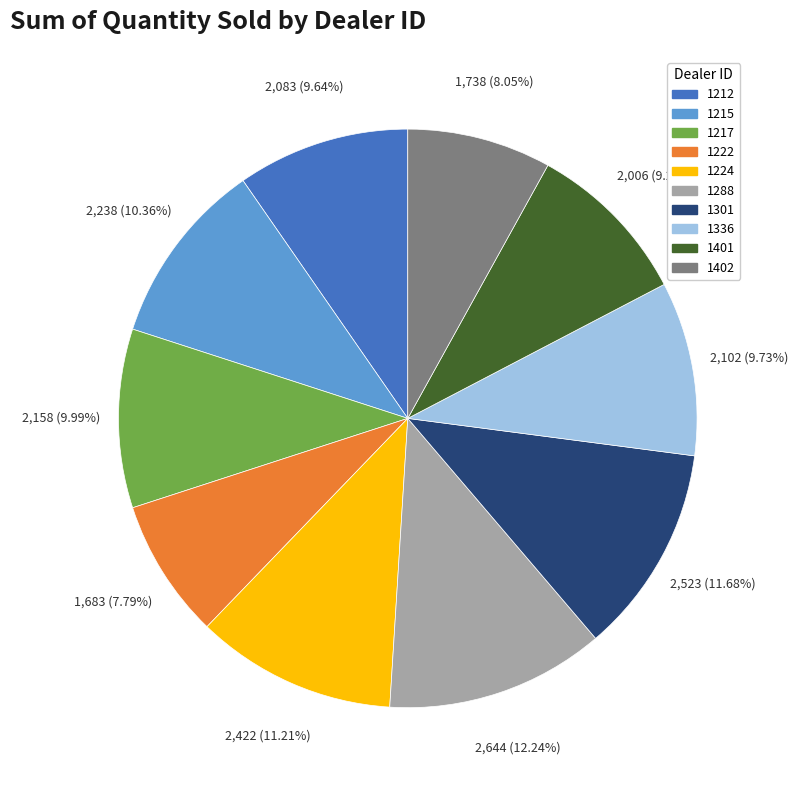

Combined, do 1212 and 1288 account for over 50%?

No